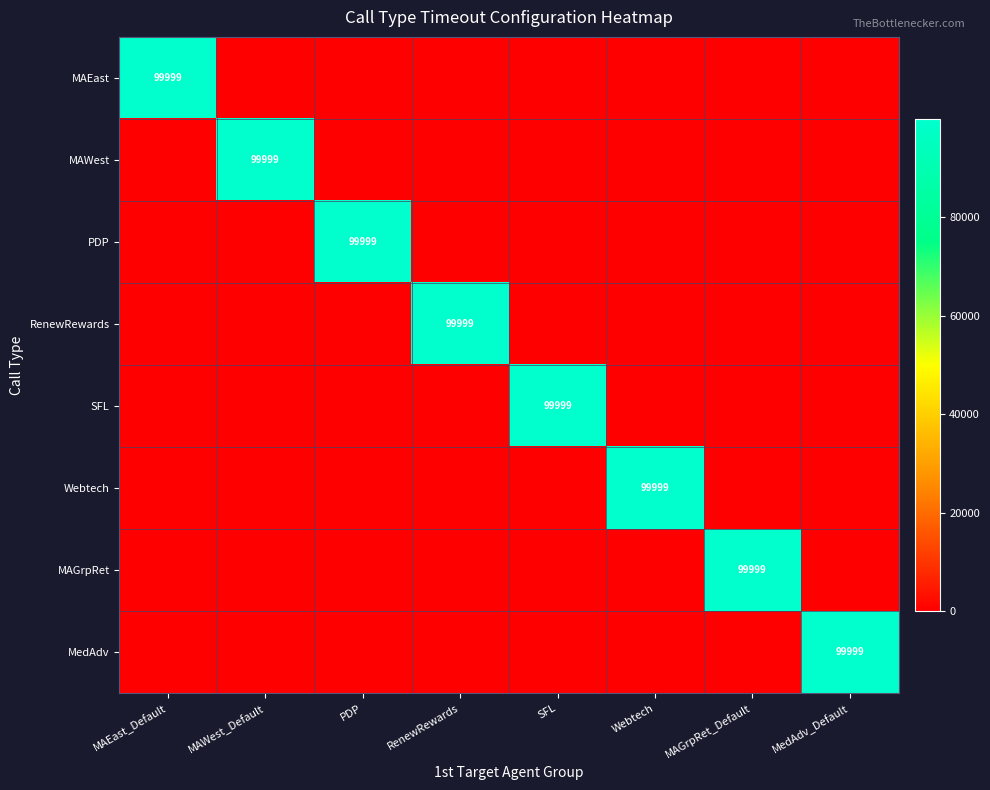

Count the number of data series in this chart.

8